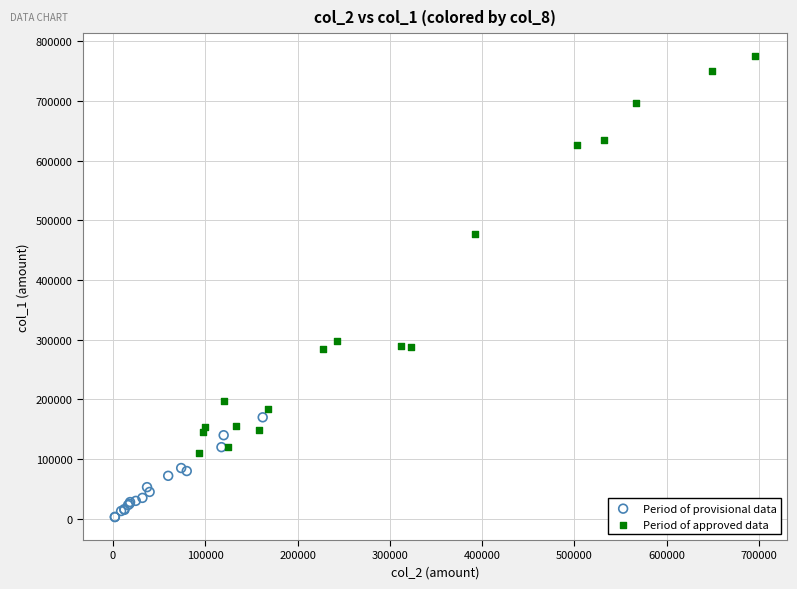

Which series reaches the maximum Y coordinate?

Period of approved data